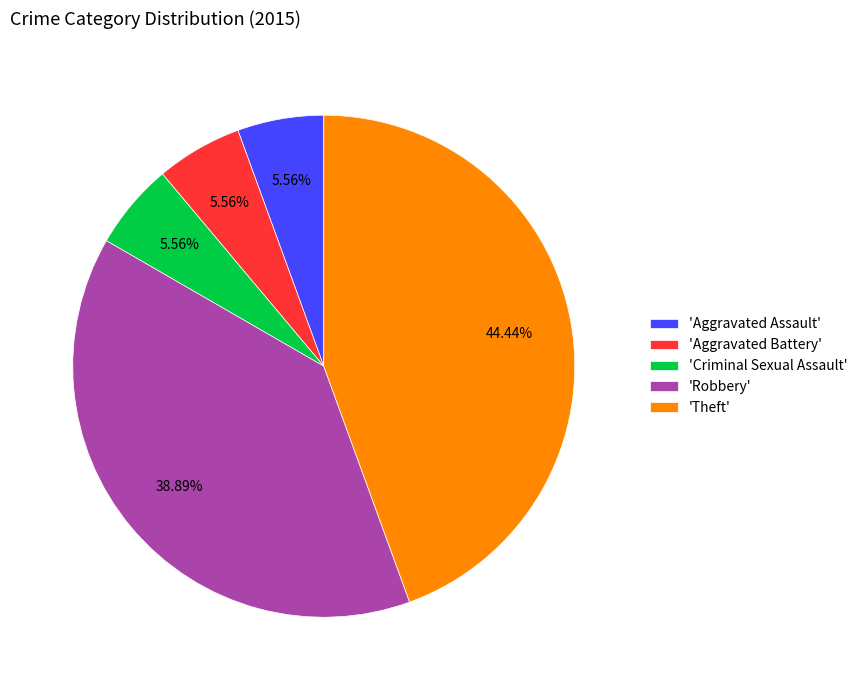

Which category has the biggest portion of the pie?

'Theft'